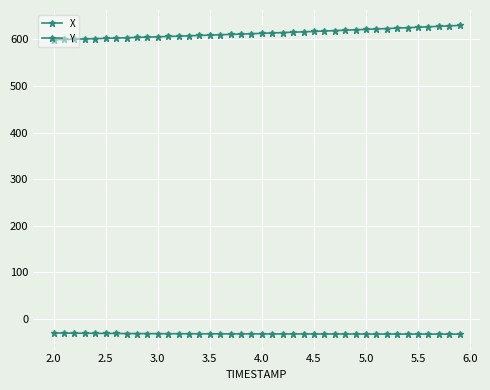

What is the difference between the maximum and second lowest values in the Y series?

30.1